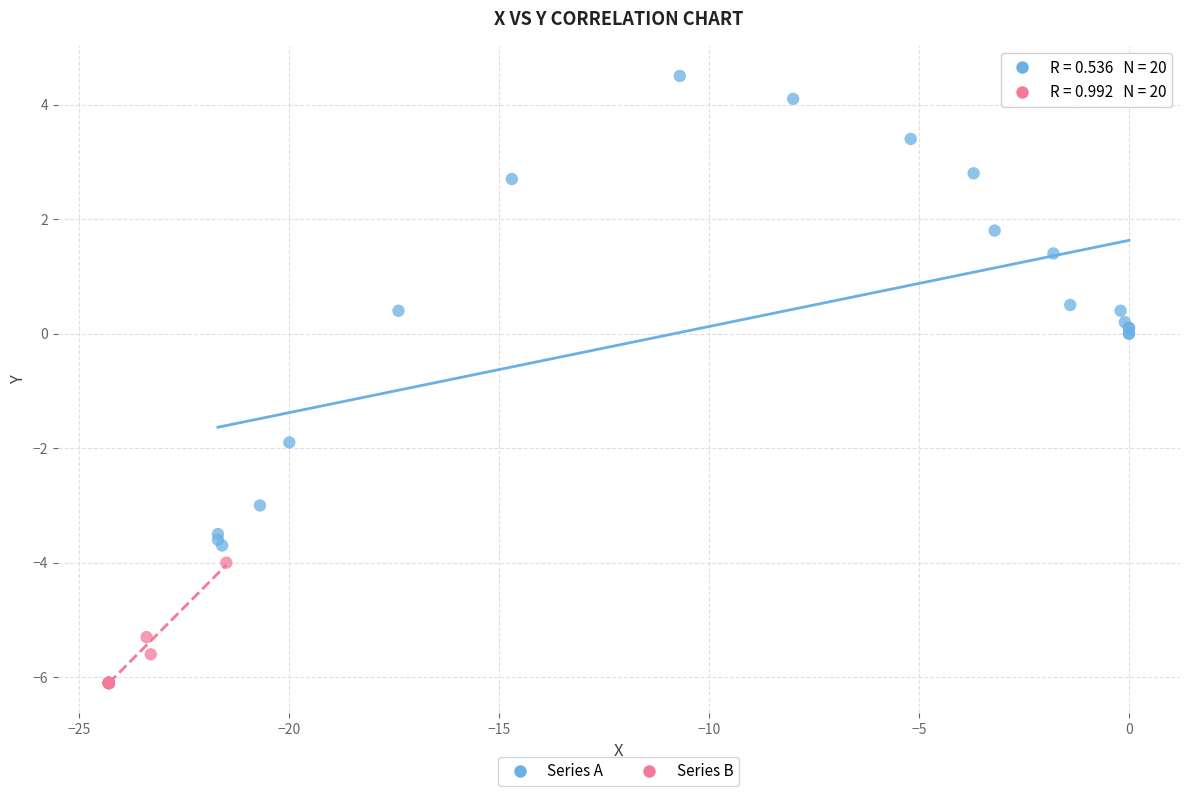

Which series has the largest Y range (max minus min)?

Series A